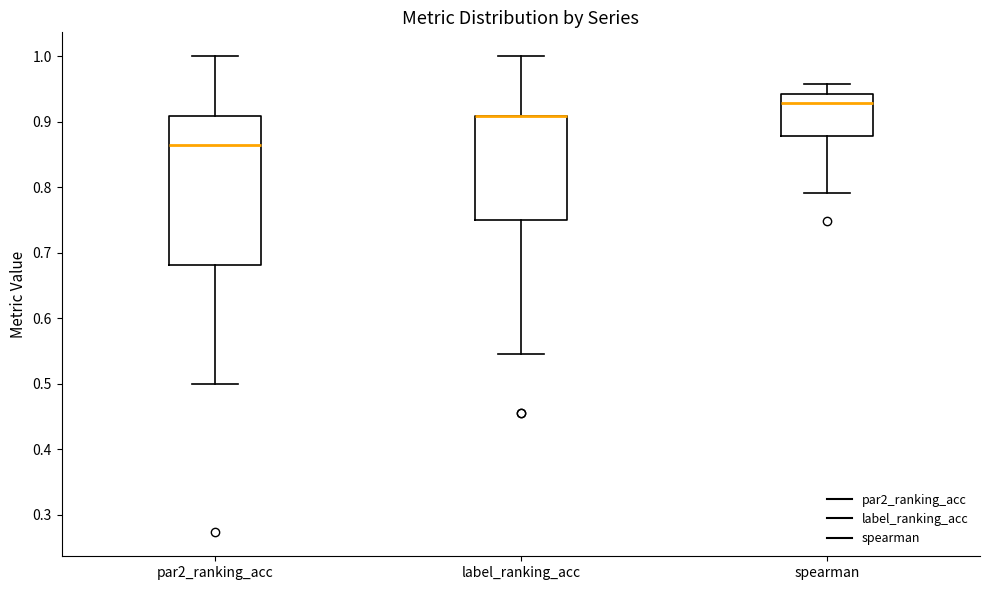

Where is the lower edge of the box for spearman on the y-axis? The values are not printed on the chart, so give them approximately, as read against the axis.

0.88